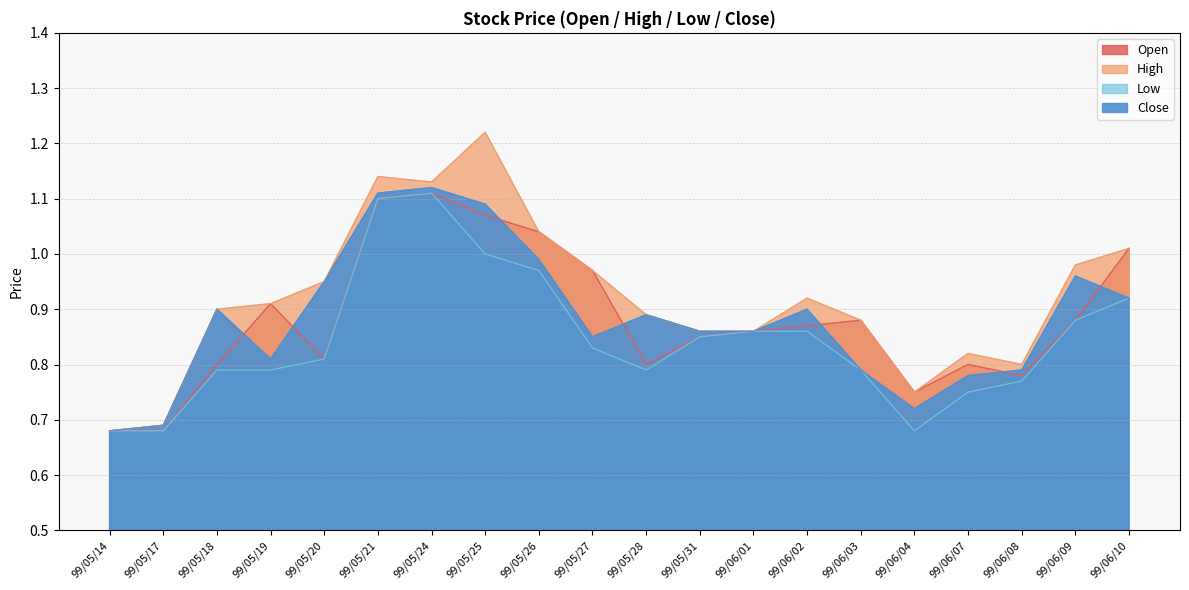

Which category has the highest value across all series?

99/05/25